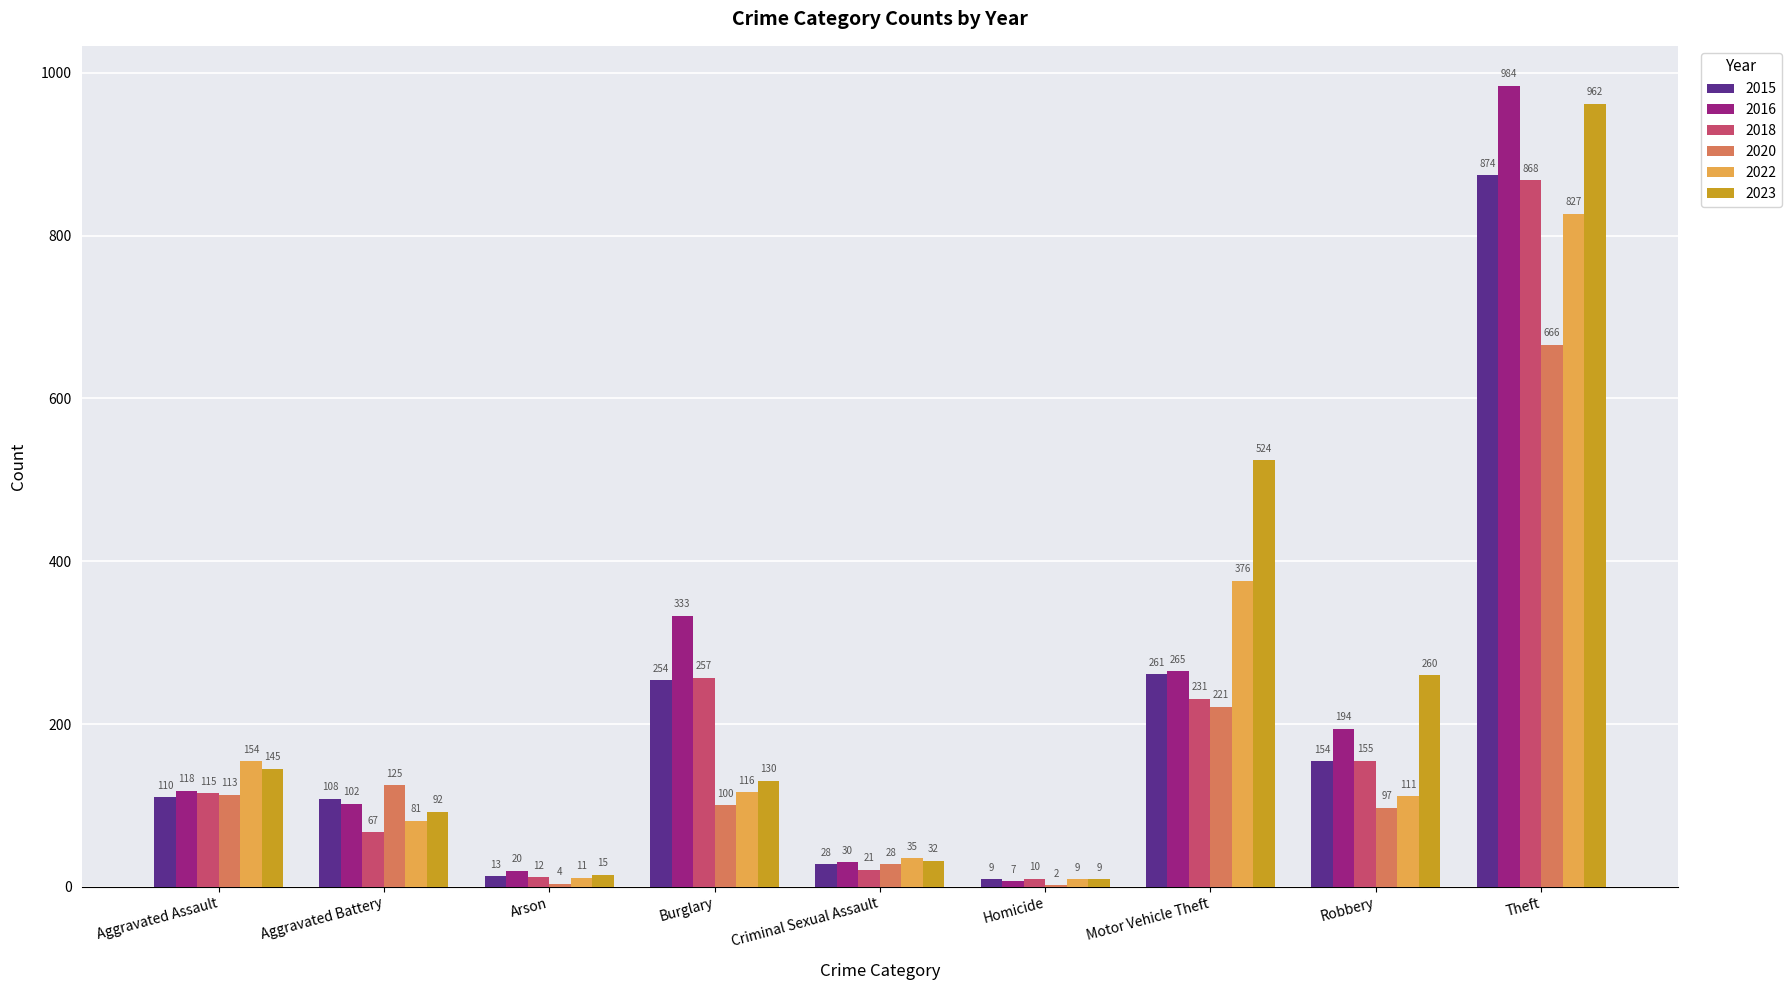

At which category does the chart reach its peak across all series?

Theft